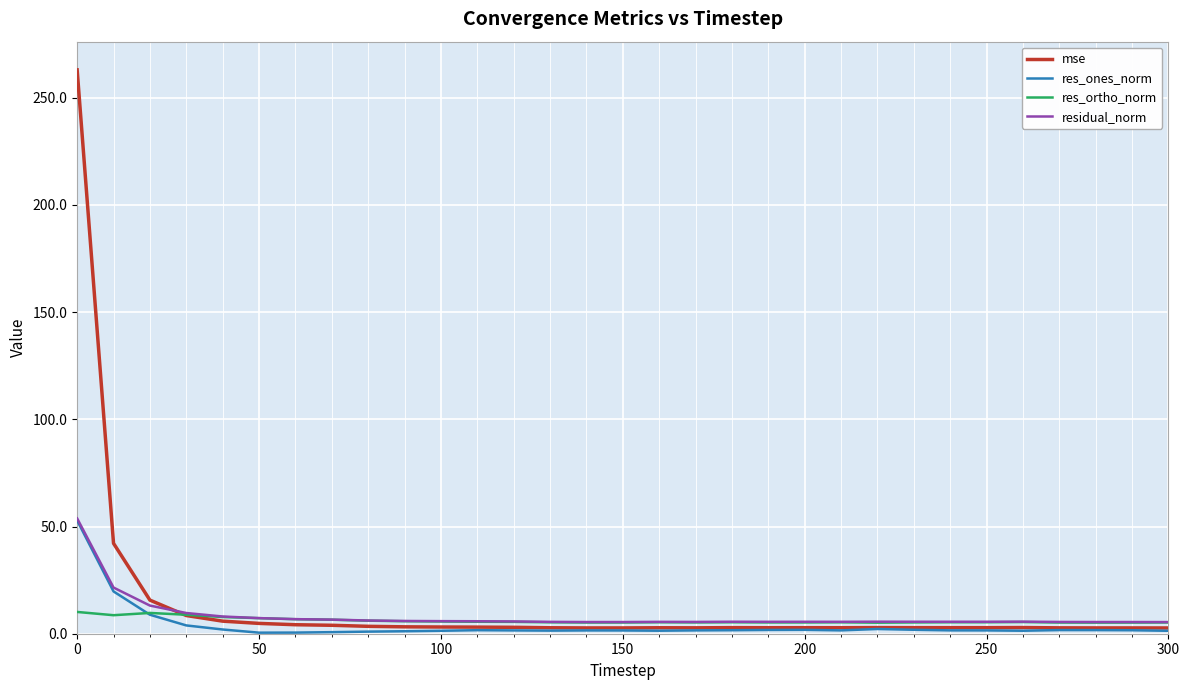

How many lines are shown in the chart?

4